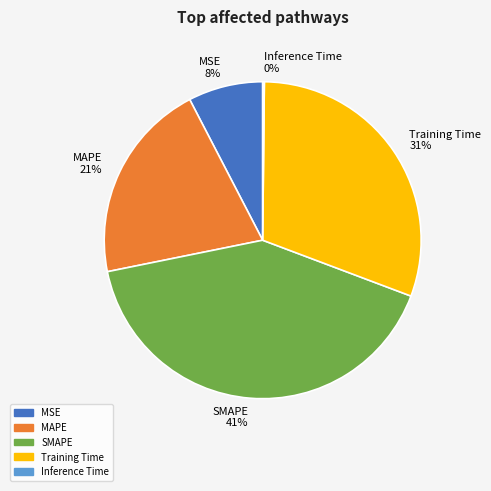

Which has a higher value, SMAPE or MSE?

SMAPE